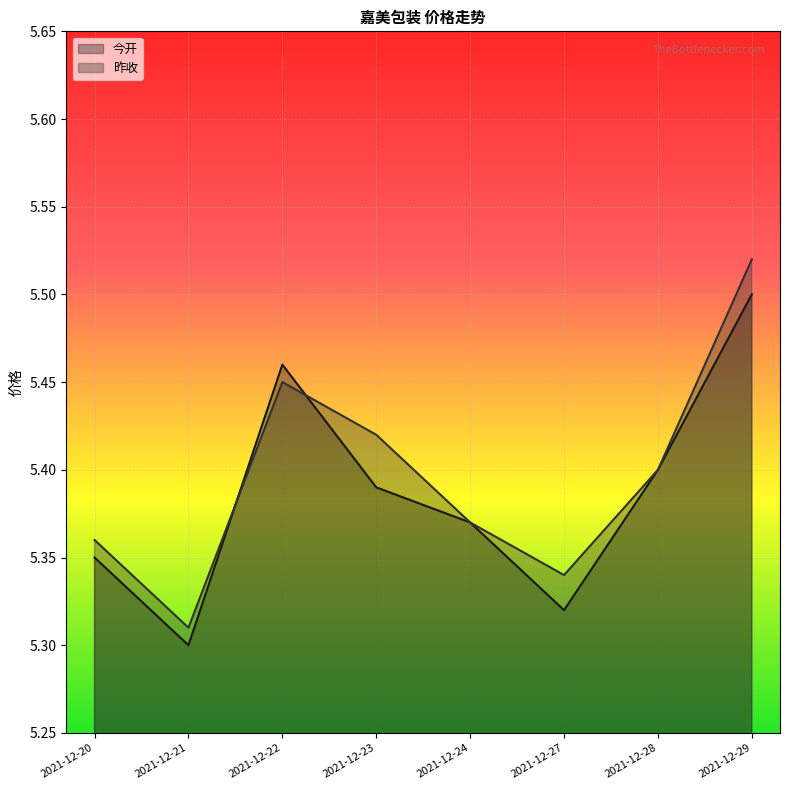

What is the difference between the maximum and minimum values in the 昨收 series?

0.2